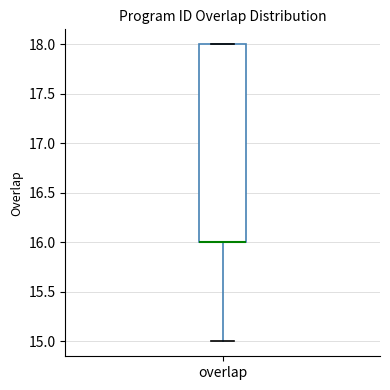

Transcribe this box plot: give where the median line is, the range the box spans, and where the two whiskers end, as read against the y-axis. The values are not printed on the chart, so give them approximately, as read against the axis.

median 16 (drawn on the box's lower edge), box 16 to 18, whiskers 15 to 18